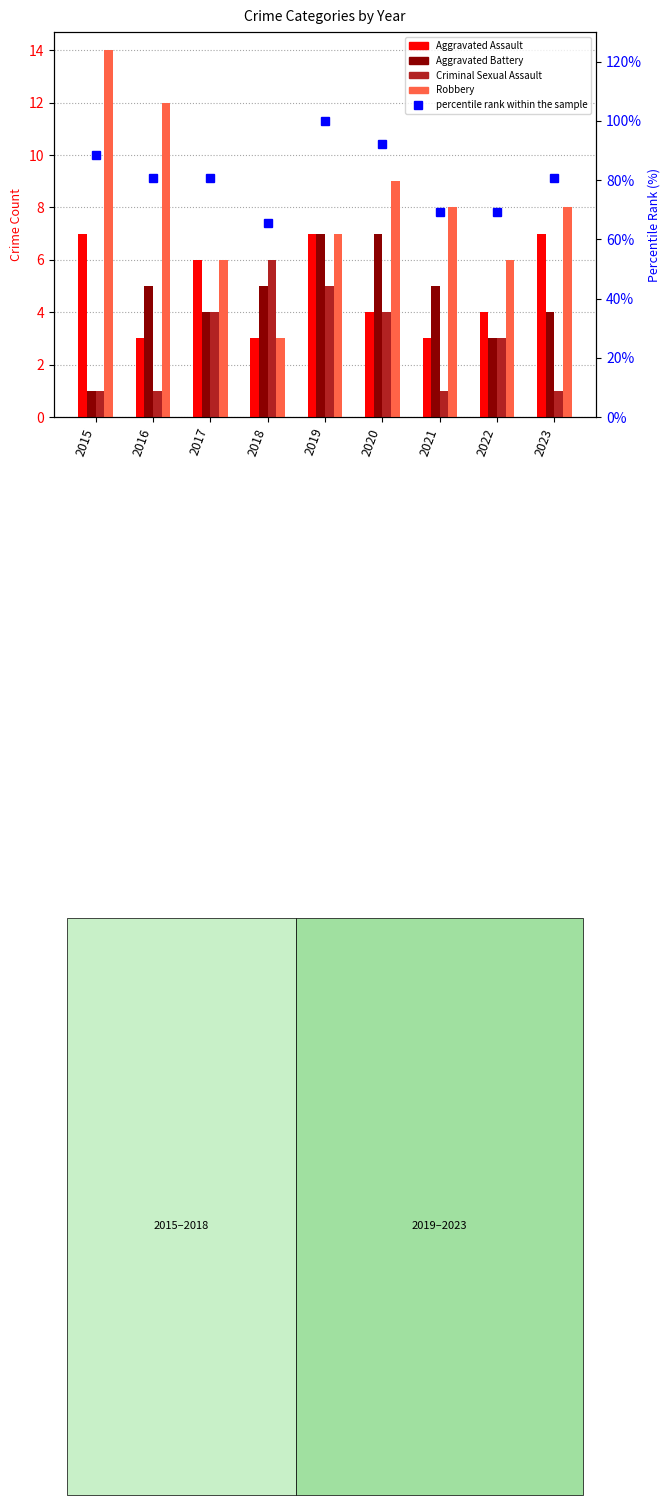

Rank the series at 2020 from lowest to highest value.

Aggravated Assault, Criminal Sexual Assault, Aggravated Battery, Robbery, percentile rank within the sample